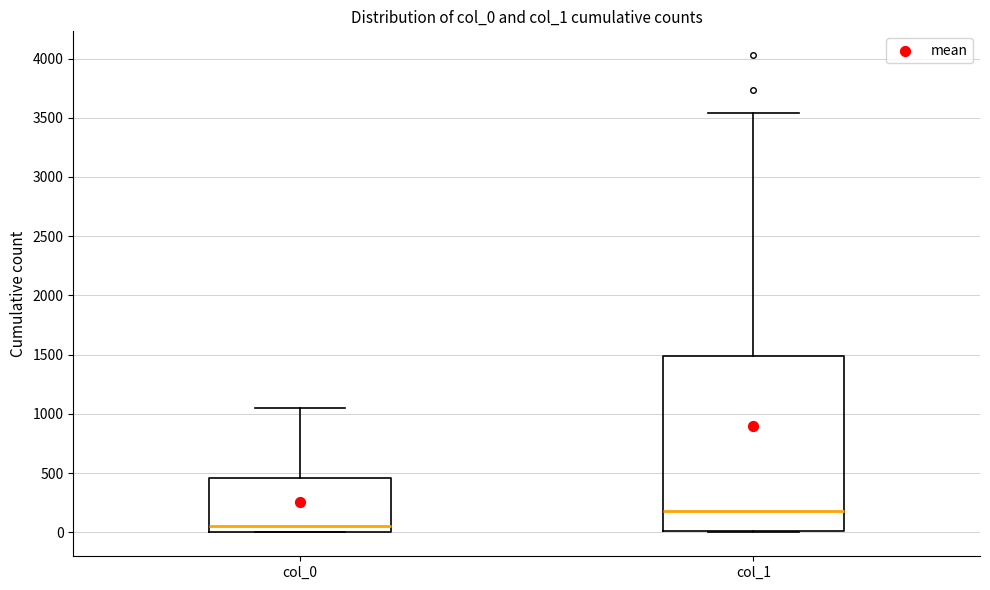

Which box is the tallest, from its lower edge to its upper edge?

col_1